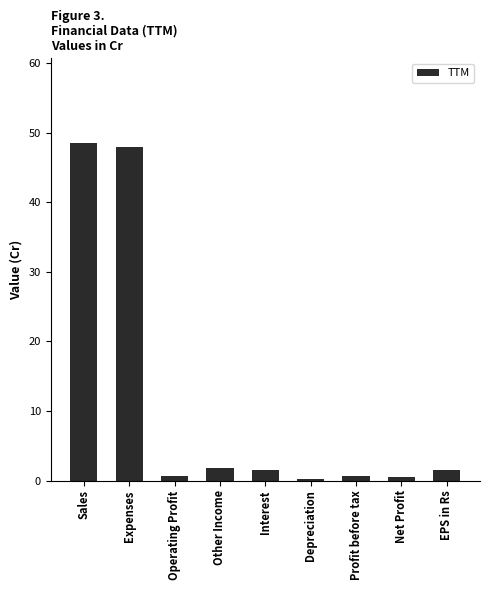

What is the greatest value displayed?

48.6